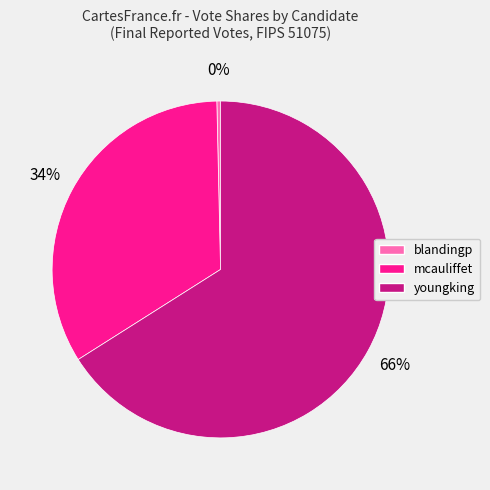

How many slices are in this pie chart?

3